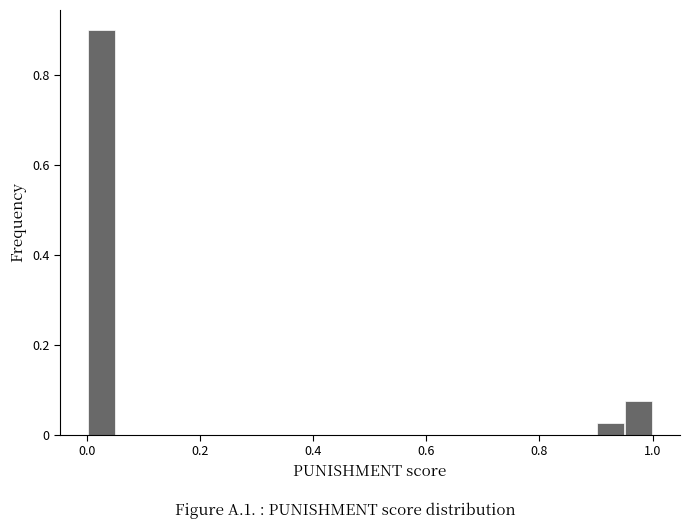

Around what value on the x-axis is the tallest bar? Give the approximate position of its centre, as read against the axis.

0.02